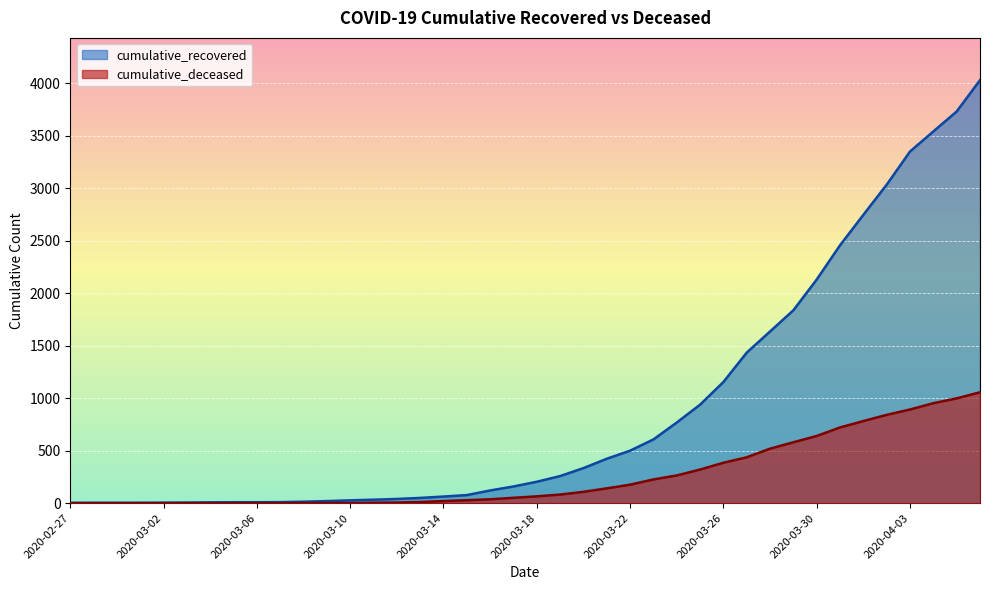

Read the cumulative_deceased value at 2020-03-30, to the nearest 100.

600